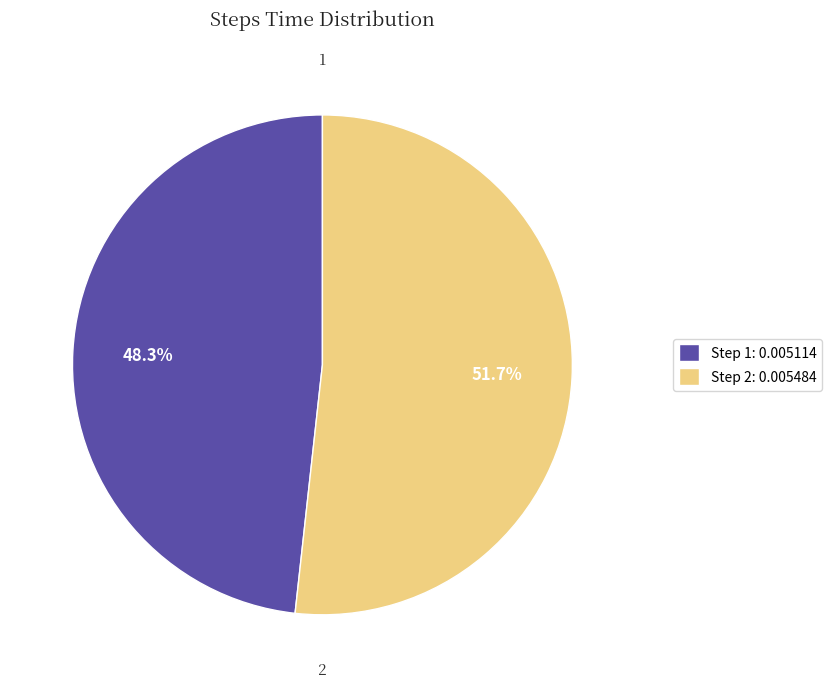

What is the majority slice?

Step 2: 0.005484